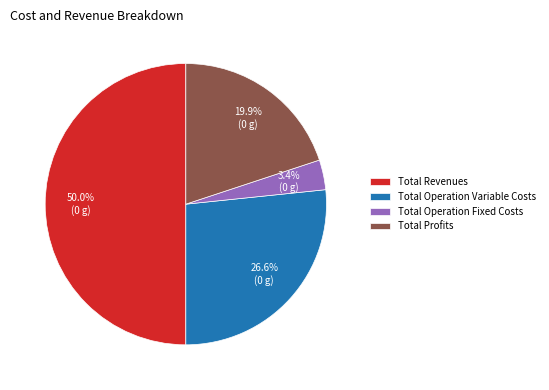

To the nearest percent, what percentage of the pie is Total Profits?

20%